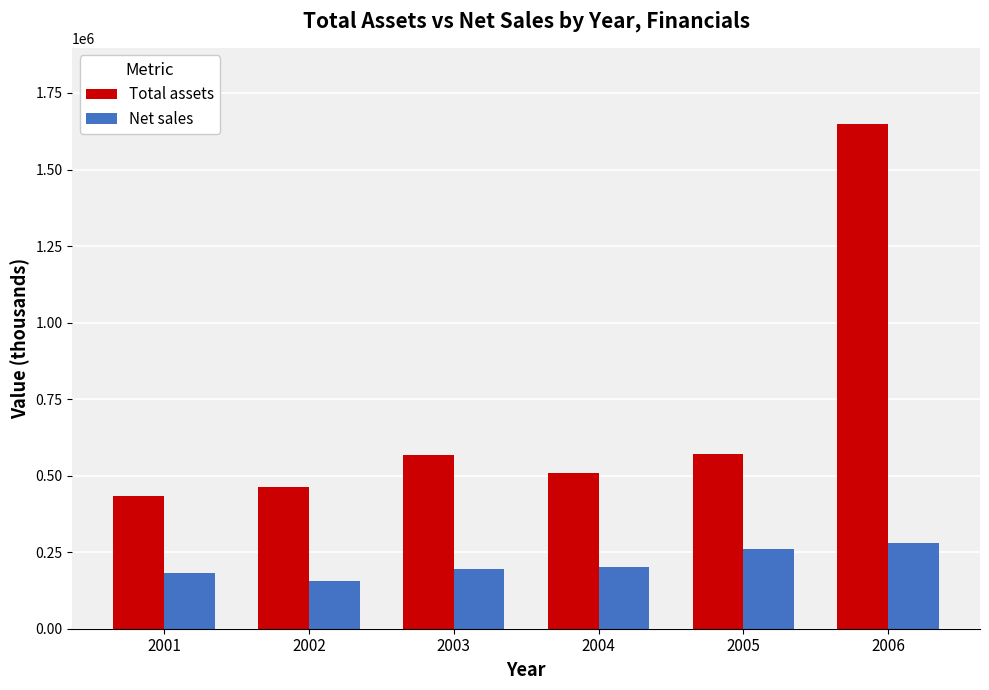

What is the sum of the Total assets values at 2005 and 2001?

1006745